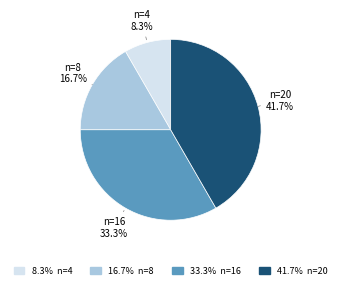

To the nearest percent, what is the difference between the largest and smallest slice percentages?

33%